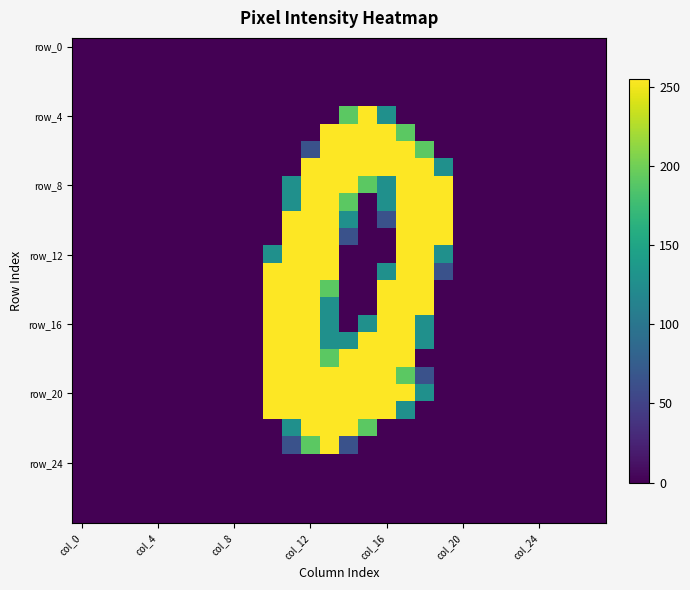

How many series are shown in this chart?

28